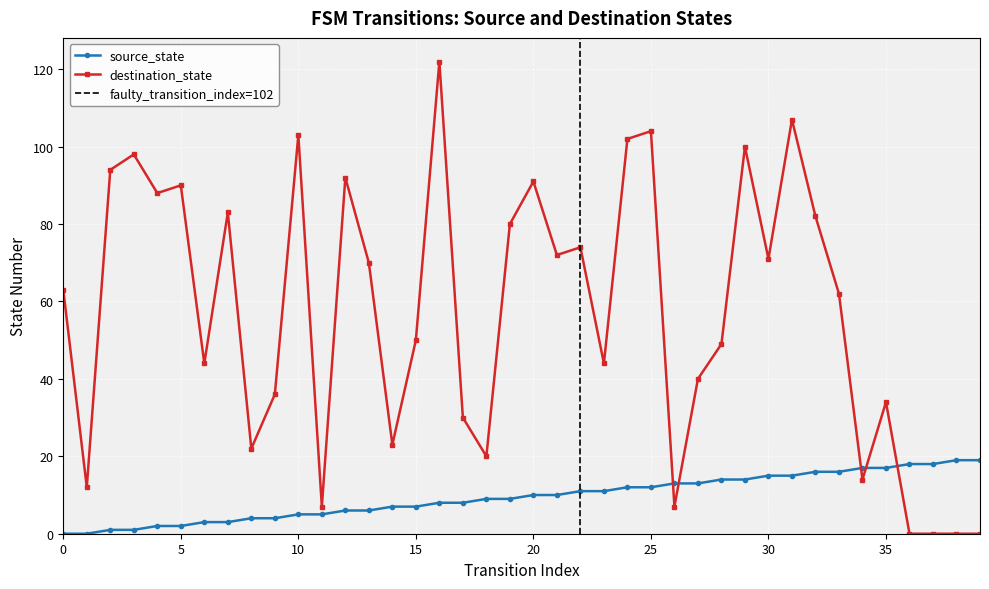

Is it true that source_state equals 2 at 5?

True